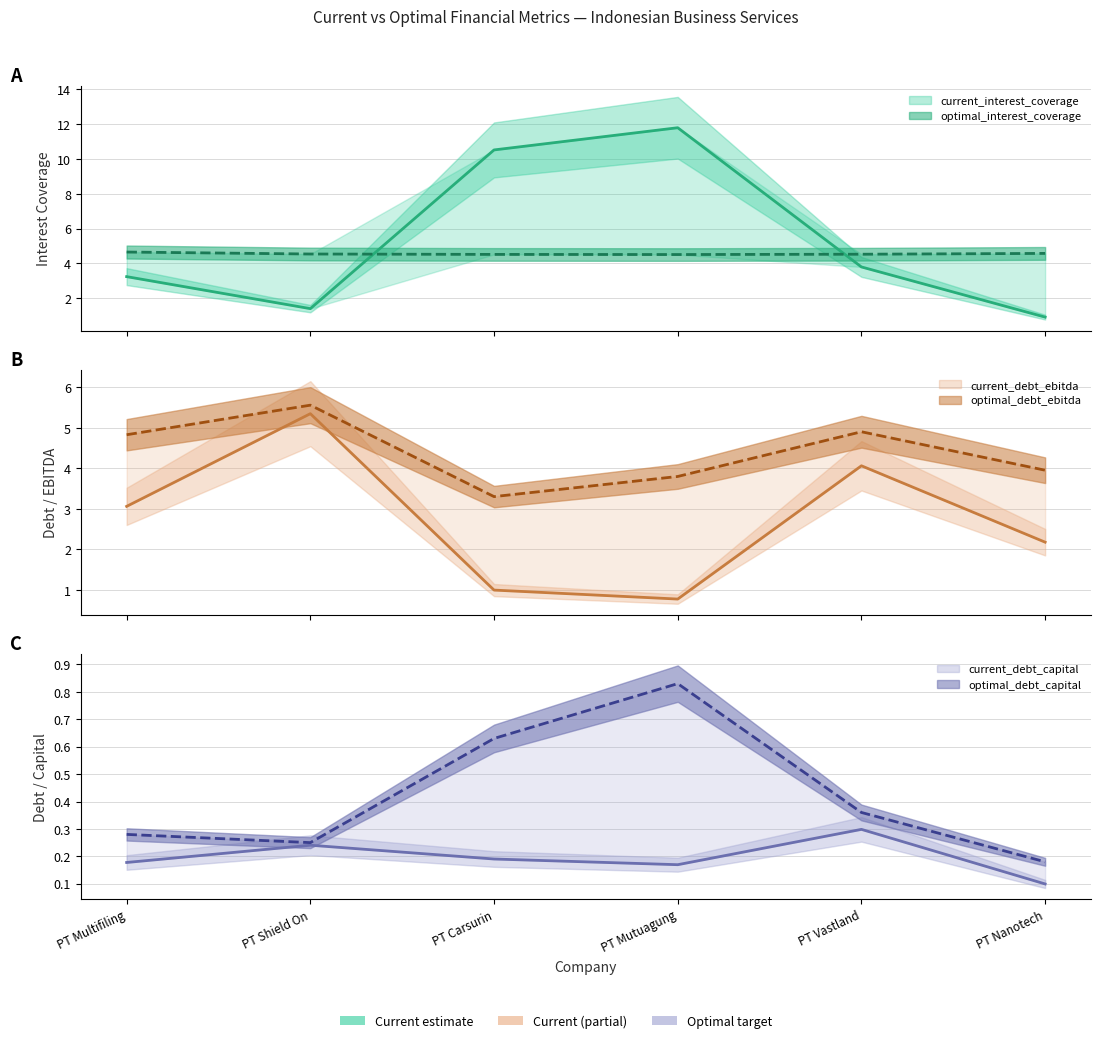

Rank the series at PT Multifiling from highest to lowest value.

optimal_debt_ebitda, optimal_interest_coverage, current_interest_coverage, current_debt_ebitda, optimal_debt_capital, current_debt_capital